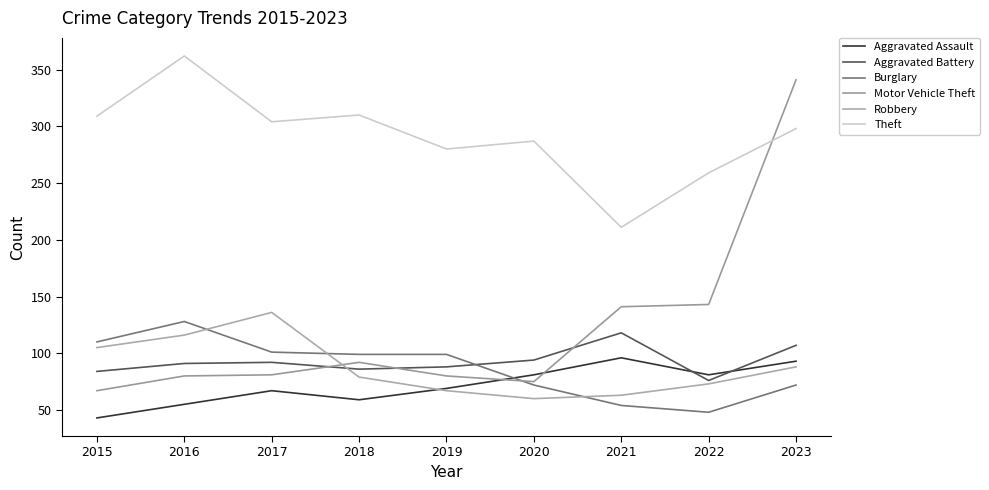

Rank the series at 2018 from lowest to highest value.

Aggravated Assault, Robbery, Aggravated Battery, Motor Vehicle Theft, Burglary, Theft